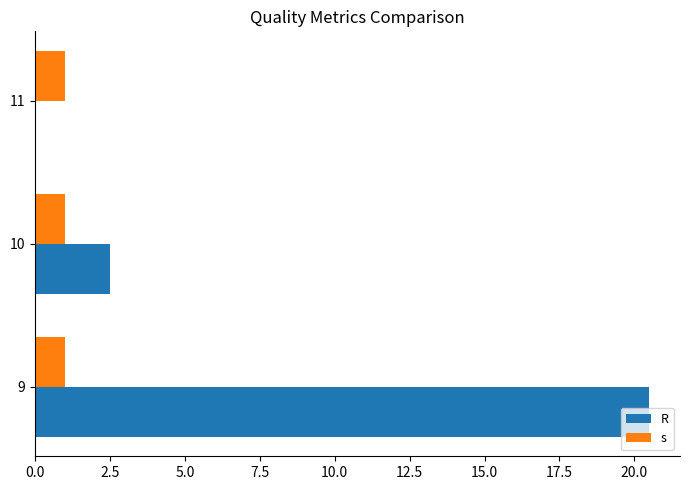

What is the total value across all series at 10?

3.5